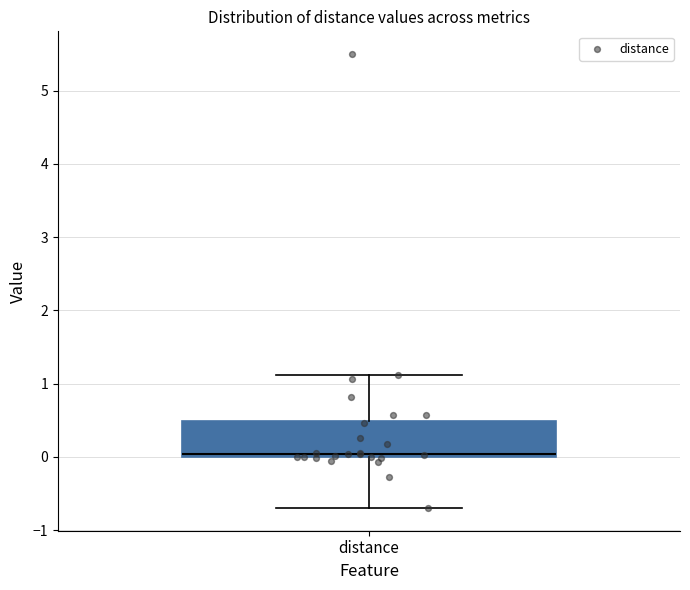

Where is the lower edge of the box for distance on the y-axis? The values are not printed on the chart, so give them approximately, as read against the axis.

0.0